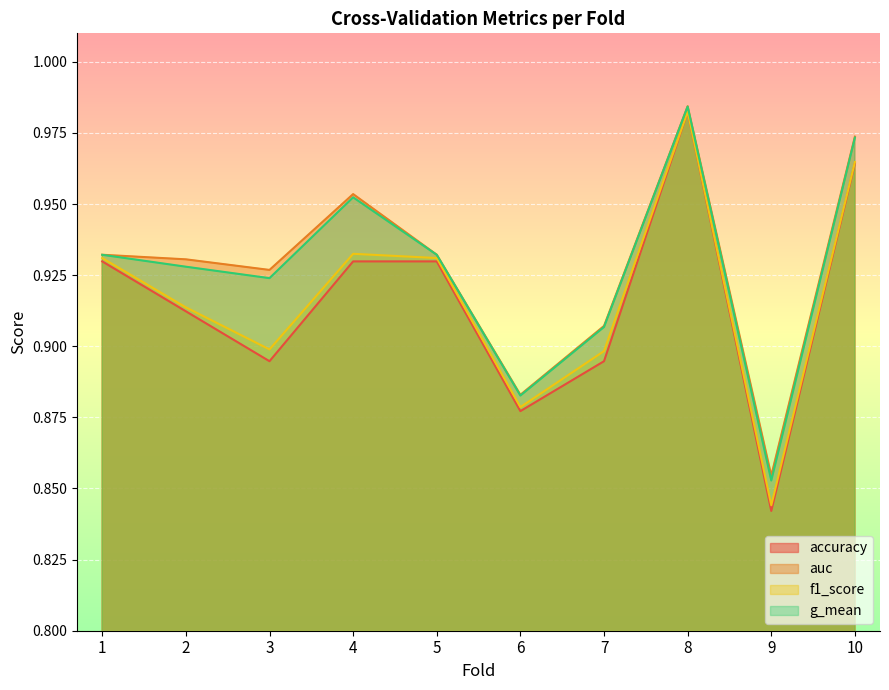

List the labels in order of auc value, smallest first.

9, 6, 7, 3, 2, 1, 5, 4, 10, 8